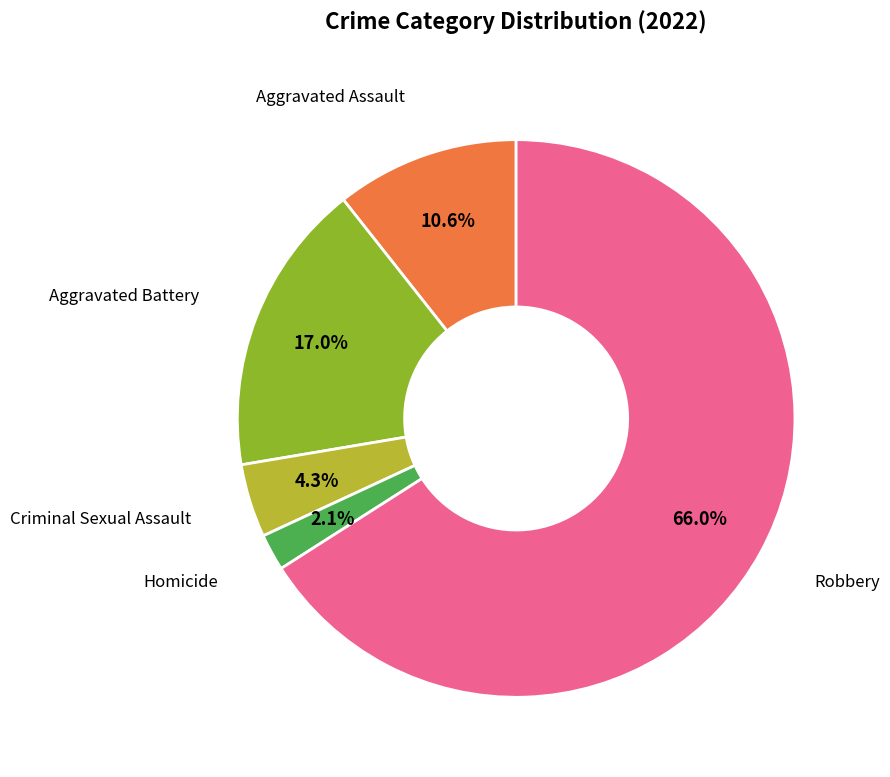

Is there any slice that represents more than half of the pie?

Yes